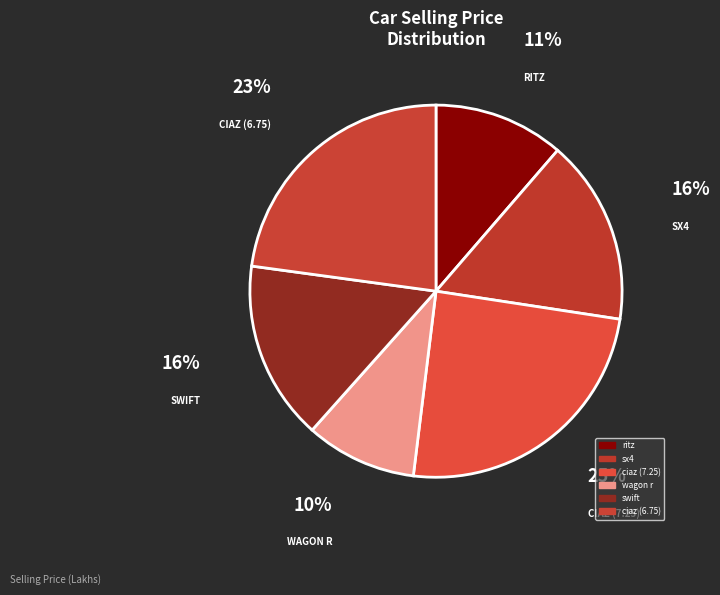

Does any single category account for the majority?

No